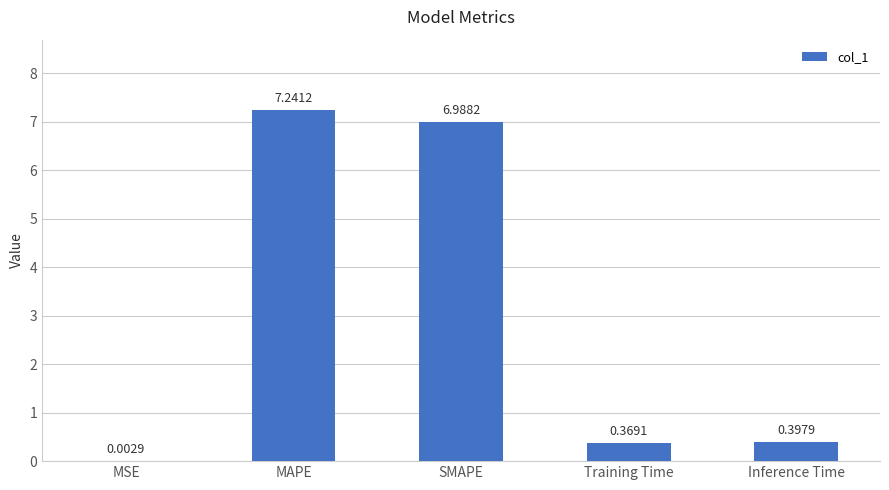

Between MSE and MAPE, which is larger?

MAPE